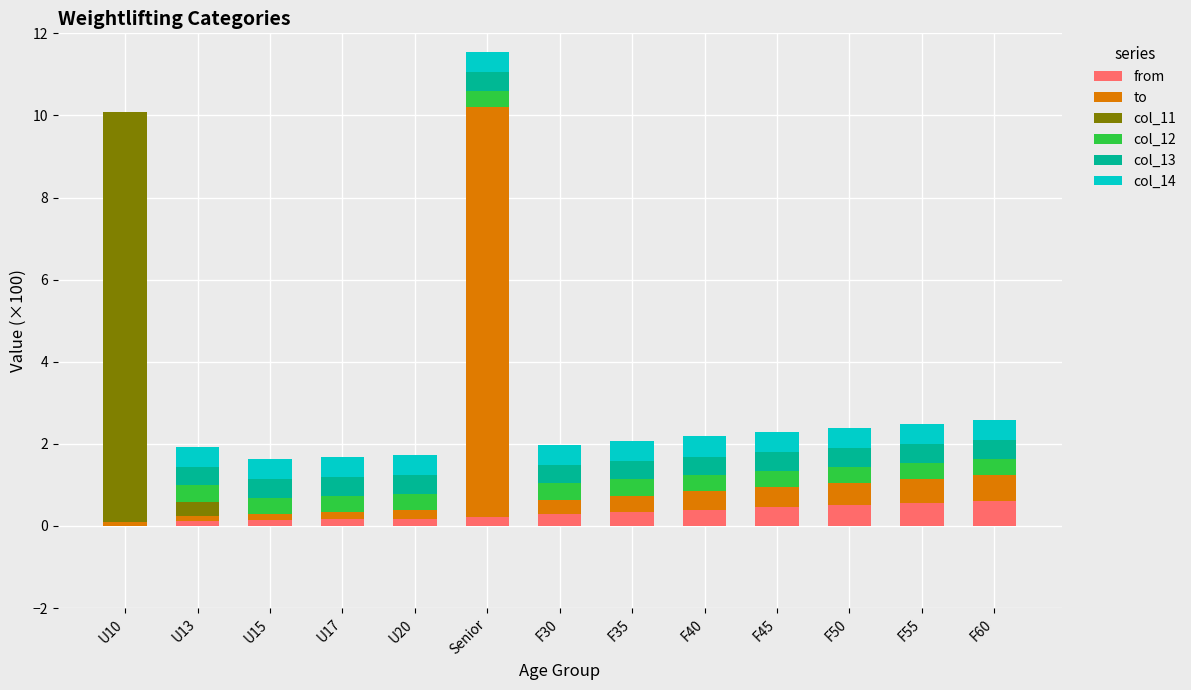

What is the highest value of the from series?

0.6